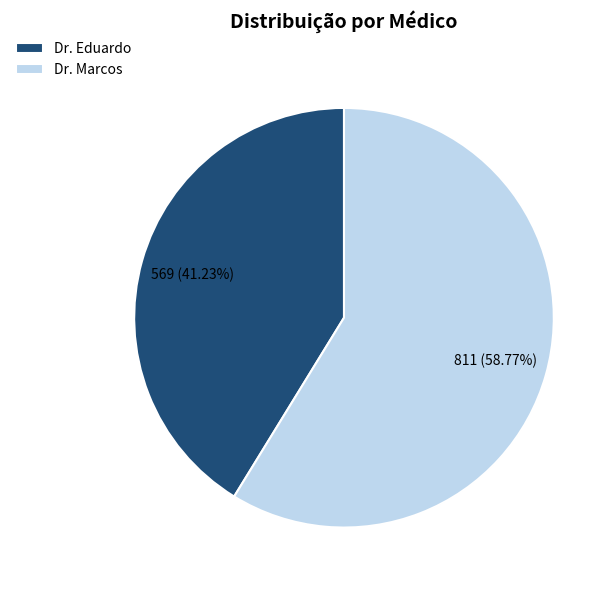

Rank the categories by value from lowest to highest.

Dr. Eduardo, Dr. Marcos